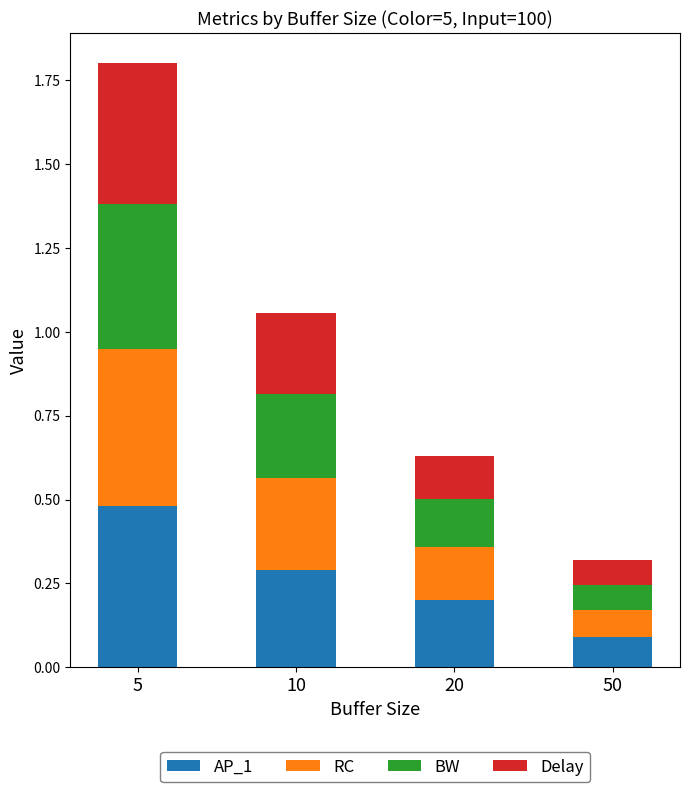

What is the sum of all AP_1 values?

1.1